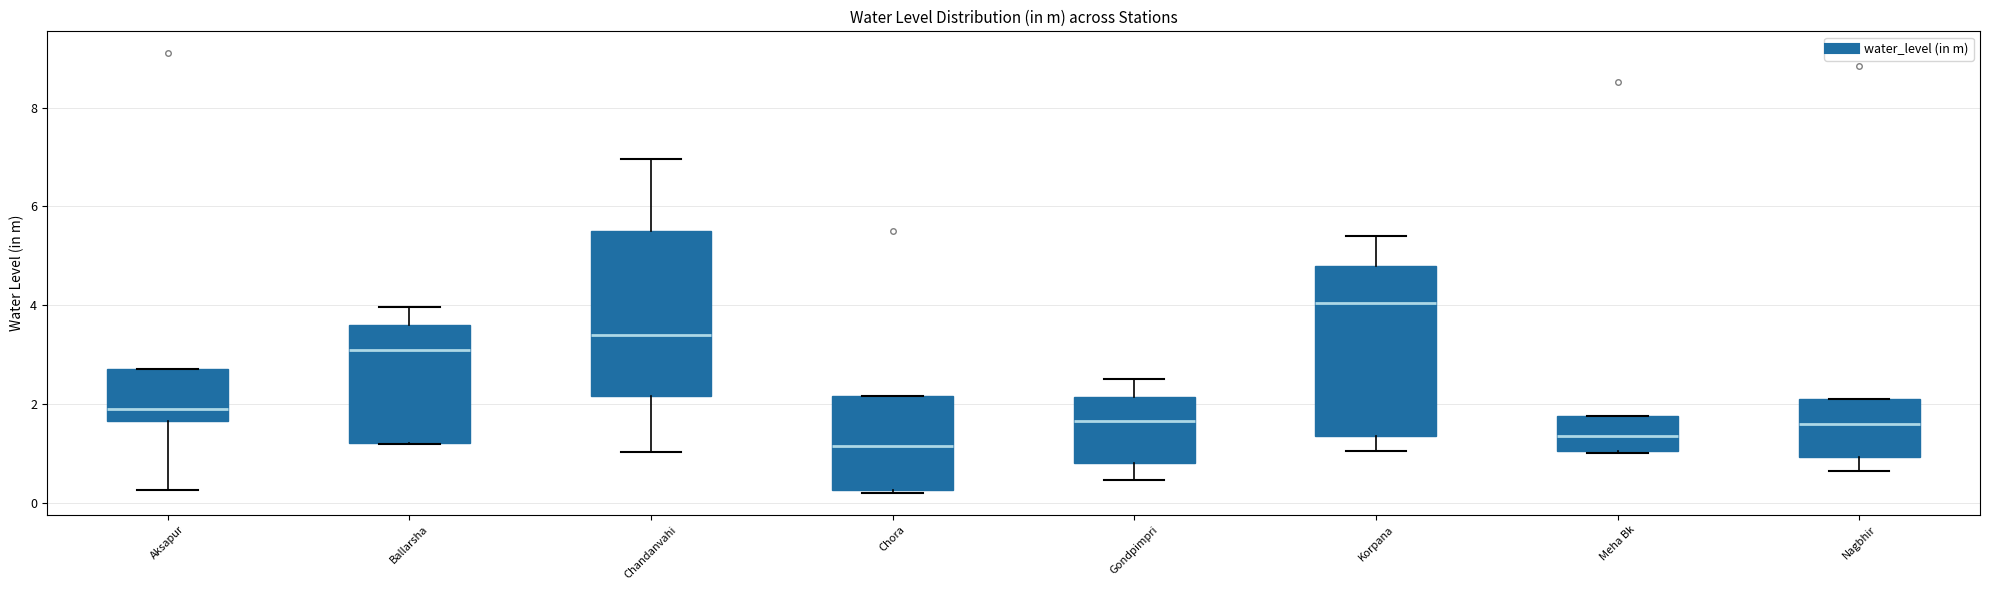

Reading left to right, transcribe this box plot: for each box, give where its median line is, the range the box spans, and where its two whiskers end, as read against the y-axis. The values are not printed on the chart, so give them approximately, as read against the axis.

Aksapur: median 1.8, box 1.6 to 2.8, whiskers 0.2 to 2.8
Ballarsha: median 3.2, box 1.2 to 3.6, whiskers 1.2 to 4.0
Chandanvahi: median 3.4, box 2.2 to 5.6, whiskers 1.0 to 7.0
Chora: median 1.2, box 0.2 to 2.2, whiskers 0.2 to 2.2
Gondpimpri: median 1.6, box 0.8 to 2.2, whiskers 0.4 to 2.6
Korpana: median 4.0, box 1.4 to 4.8, whiskers 1.0 to 5.4
Meha Bk: median 1.4, box 1.0 to 1.8, whiskers 1.0 to 1.8
Nagbhir: median 1.6, box 1.0 to 2.2, whiskers 0.6 to 2.2